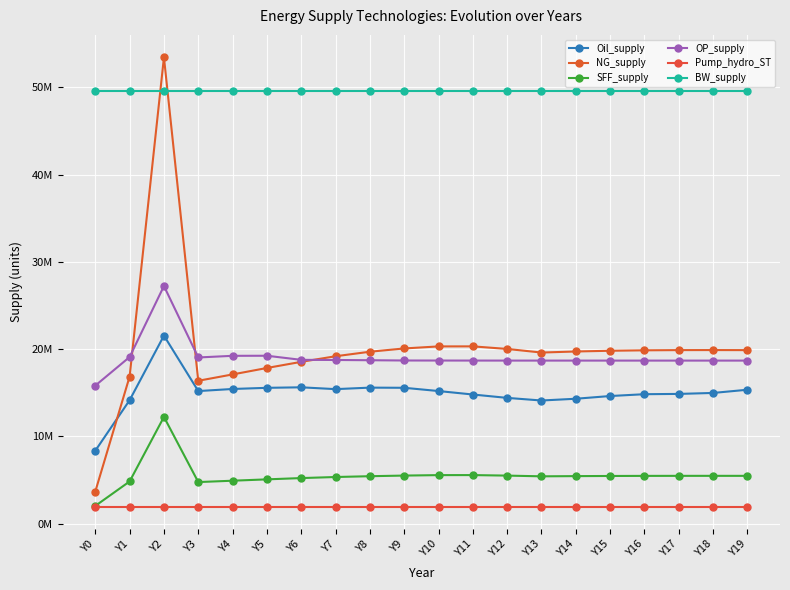

What are all the series names shown in the legend?

Oil_supply, NG_supply, SFF_supply, OP_supply, Pump_hydro_ST, BW_supply